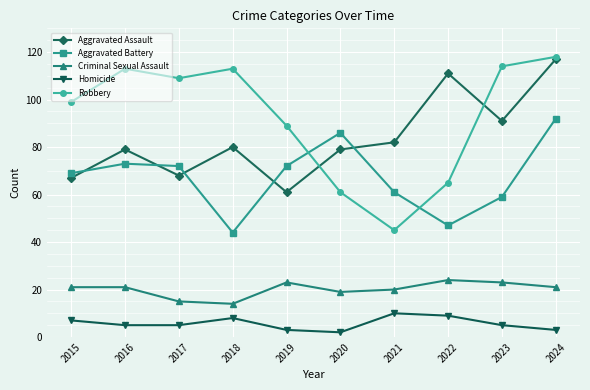

Does the chart have visible grid lines?

Yes